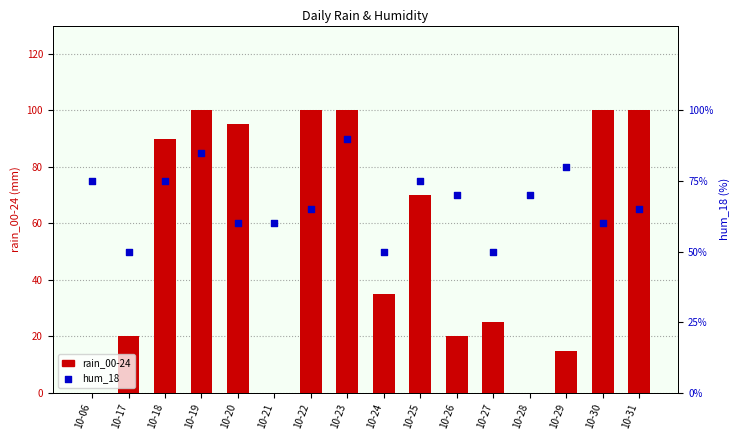

At which category is the sum across all series the highest?

10-23